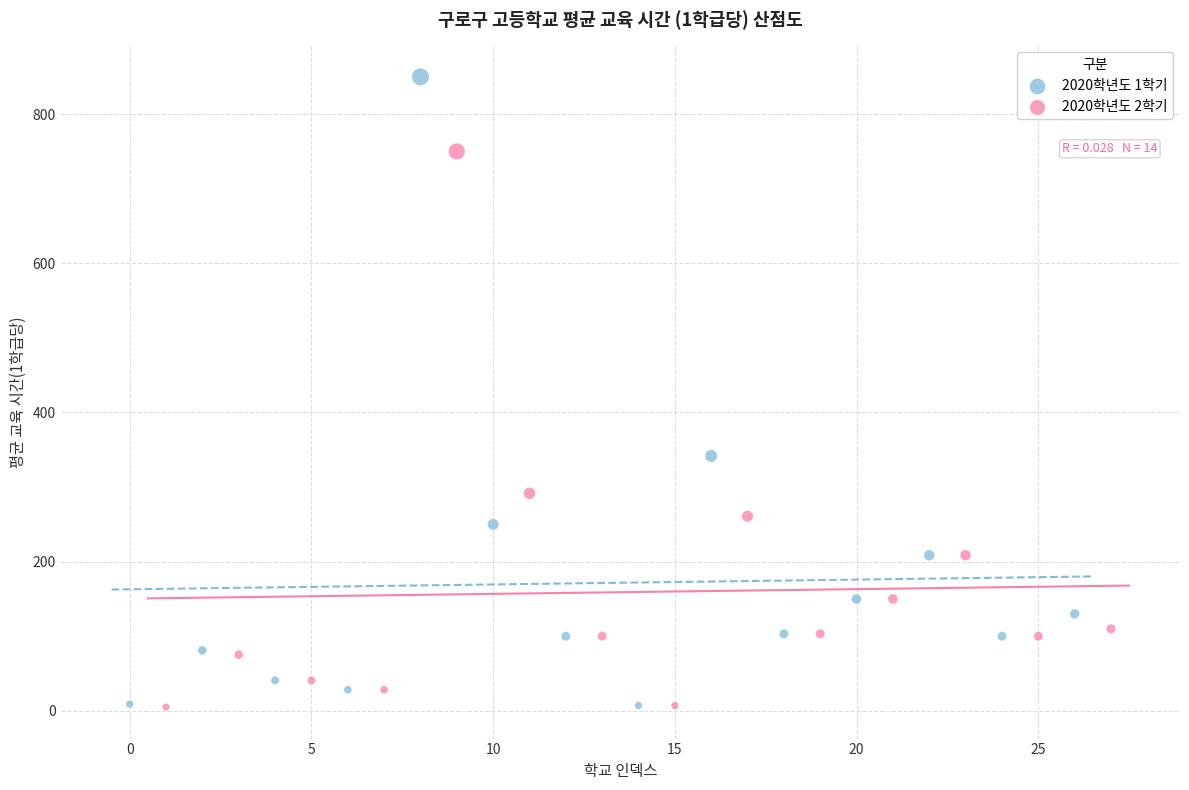

Which series contains the highest Y value?

2020학년도 1학기